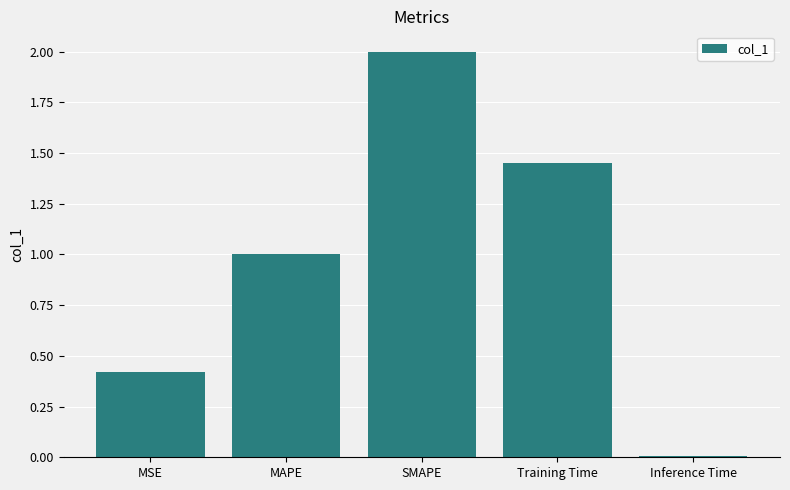

Rank the categories by value from highest to lowest.

SMAPE, Training Time, MAPE, MSE, Inference Time